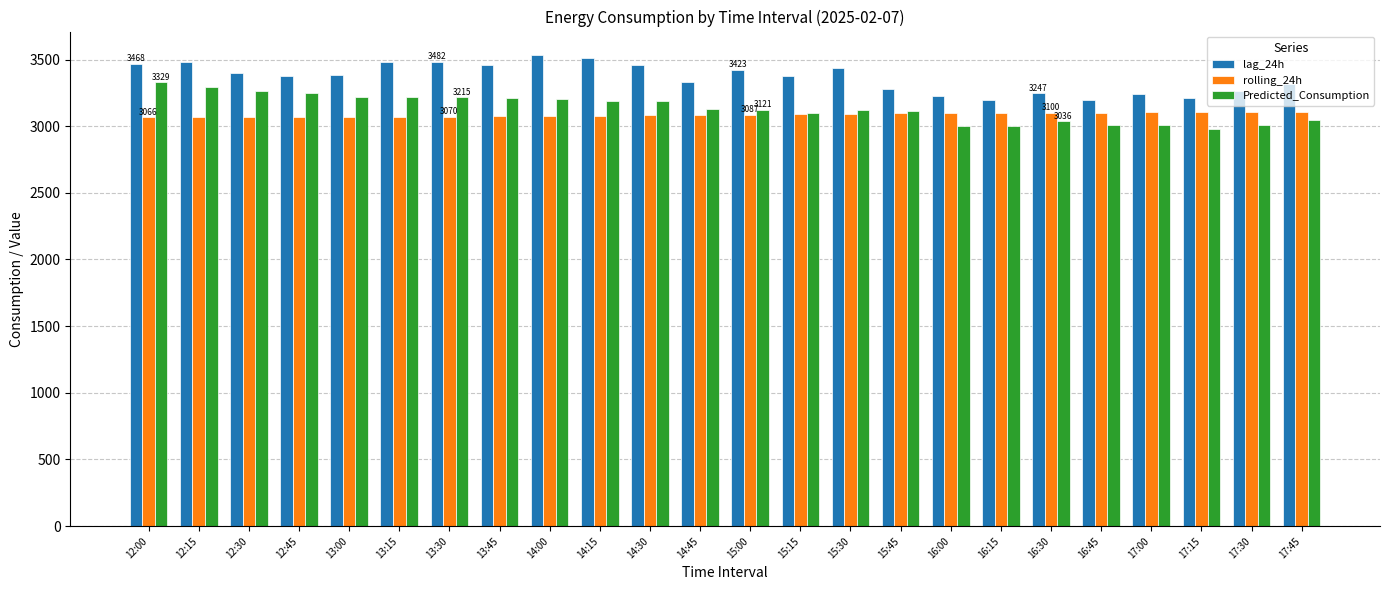

Which series has the largest total across all categories?

lag_24h